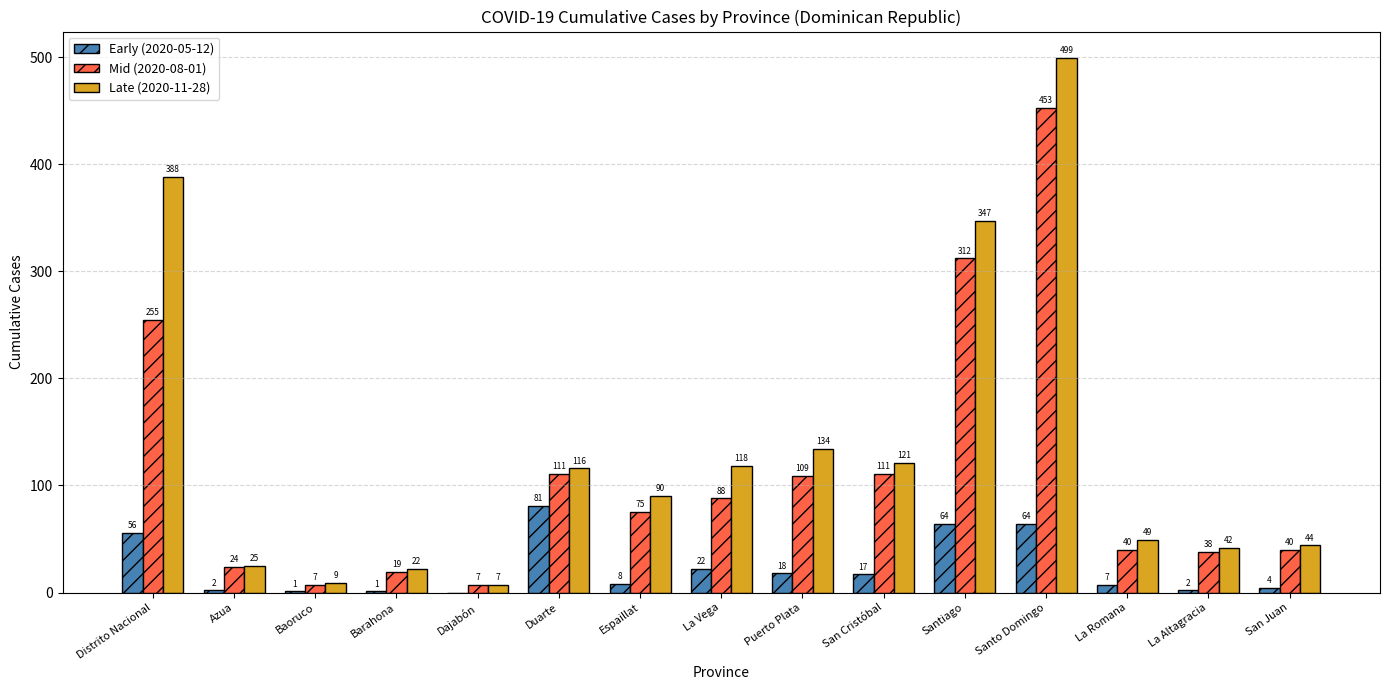

What is the sum of all Late (2020-11-28) values?

2011